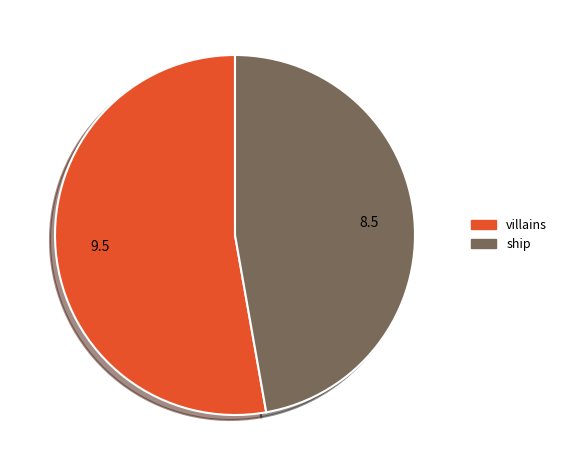

Rank the categories by value from lowest to highest.

ship, villains